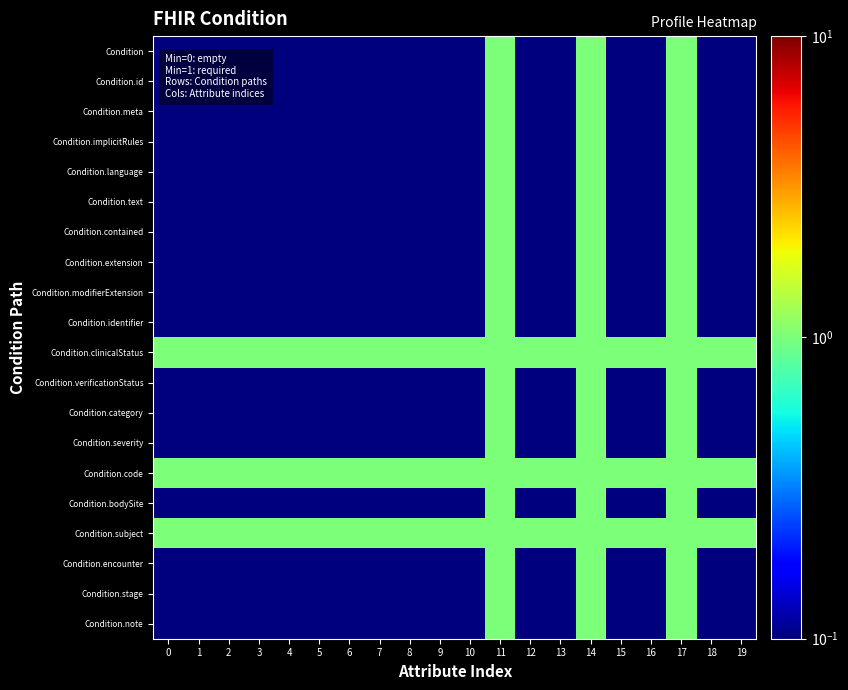

Reading right to left, list all the values displayed in this chart.

Condition: 19=0.1	18=0.1	17=1.0	16=0.1	15=0.1	14=1.0	13=0.1	12=0.1	11=1.0	10=0.1	9=0.1	8=0.1	7=0.1	6=0.1	5=0.1	4=0.1	3=0.1	2=0.1	1=0.1	0=0.1
Condition.id: 19=0.1	18=0.1	17=1.0	16=0.1	15=0.1	14=1.0	13=0.1	12=0.1	11=1.0	10=0.1	9=0.1	8=0.1	7=0.1	6=0.1	5=0.1	4=0.1	3=0.1	2=0.1	1=0.1	0=0.1
Condition.meta: 19=0.1	18=0.1	17=1.0	16=0.1	15=0.1	14=1.0	13=0.1	12=0.1	11=1.0	10=0.1	9=0.1	8=0.1	7=0.1	6=0.1	5=0.1	4=0.1	3=0.1	2=0.1	1=0.1	0=0.1
Condition.implicitRules: 19=0.1	18=0.1	17=1.0	16=0.1	15=0.1	14=1.0	13=0.1	12=0.1	11=1.0	10=0.1	9=0.1	8=0.1	7=0.1	6=0.1	5=0.1	4=0.1	3=0.1	2=0.1	1=0.1	0=0.1
Condition.language: 19=0.1	18=0.1	17=1.0	16=0.1	15=0.1	14=1.0	13=0.1	12=0.1	11=1.0	10=0.1	9=0.1	8=0.1	7=0.1	6=0.1	5=0.1	4=0.1	3=0.1	2=0.1	1=0.1	0=0.1
Condition.text: 19=0.1	18=0.1	17=1.0	16=0.1	15=0.1	14=1.0	13=0.1	12=0.1	11=1.0	10=0.1	9=0.1	8=0.1	7=0.1	6=0.1	5=0.1	4=0.1	3=0.1	2=0.1	1=0.1	0=0.1
Condition.contained: 19=0.1	18=0.1	17=1.0	16=0.1	15=0.1	14=1.0	13=0.1	12=0.1	11=1.0	10=0.1	9=0.1	8=0.1	7=0.1	6=0.1	5=0.1	4=0.1	3=0.1	2=0.1	1=0.1	0=0.1
Condition.extension: 19=0.1	18=0.1	17=1.0	16=0.1	15=0.1	14=1.0	13=0.1	12=0.1	11=1.0	10=0.1	9=0.1	8=0.1	7=0.1	6=0.1	5=0.1	4=0.1	3=0.1	2=0.1	1=0.1	0=0.1
Condition.modifierExtension: 19=0.1	18=0.1	17=1.0	16=0.1	15=0.1	14=1.0	13=0.1	12=0.1	11=1.0	10=0.1	9=0.1	8=0.1	7=0.1	6=0.1	5=0.1	4=0.1	3=0.1	2=0.1	1=0.1	0=0.1
Condition.identifier: 19=0.1	18=0.1	17=1.0	16=0.1	15=0.1	14=1.0	13=0.1	12=0.1	11=1.0	10=0.1	9=0.1	8=0.1	7=0.1	6=0.1	5=0.1	4=0.1	3=0.1	2=0.1	1=0.1	0=0.1
Condition.clinicalStatus: 19=1.0	18=1.0	17=1.0	16=1.0	15=1.0	14=1.0	13=1.0	12=1.0	11=1.0	10=1.0	9=1.0	8=1.0	7=1.0	6=1.0	5=1.0	4=1.0	3=1.0	2=1.0	1=1.0	0=1.0
Condition.verificationStatus: 19=0.1	18=0.1	17=1.0	16=0.1	15=0.1	14=1.0	13=0.1	12=0.1	11=1.0	10=0.1	9=0.1	8=0.1	7=0.1	6=0.1	5=0.1	4=0.1	3=0.1	2=0.1	1=0.1	0=0.1
Condition.category: 19=0.1	18=0.1	17=1.0	16=0.1	15=0.1	14=1.0	13=0.1	12=0.1	11=1.0	10=0.1	9=0.1	8=0.1	7=0.1	6=0.1	5=0.1	4=0.1	3=0.1	2=0.1	1=0.1	0=0.1
Condition.severity: 19=0.1	18=0.1	17=1.0	16=0.1	15=0.1	14=1.0	13=0.1	12=0.1	11=1.0	10=0.1	9=0.1	8=0.1	7=0.1	6=0.1	5=0.1	4=0.1	3=0.1	2=0.1	1=0.1	0=0.1
Condition.code: 19=1.0	18=1.0	17=1.0	16=1.0	15=1.0	14=1.0	13=1.0	12=1.0	11=1.0	10=1.0	9=1.0	8=1.0	7=1.0	6=1.0	5=1.0	4=1.0	3=1.0	2=1.0	1=1.0	0=1.0
Condition.bodySite: 19=0.1	18=0.1	17=1.0	16=0.1	15=0.1	14=1.0	13=0.1	12=0.1	11=1.0	10=0.1	9=0.1	8=0.1	7=0.1	6=0.1	5=0.1	4=0.1	3=0.1	2=0.1	1=0.1	0=0.1
Condition.subject: 19=1.0	18=1.0	17=1.0	16=1.0	15=1.0	14=1.0	13=1.0	12=1.0	11=1.0	10=1.0	9=1.0	8=1.0	7=1.0	6=1.0	5=1.0	4=1.0	3=1.0	2=1.0	1=1.0	0=1.0
Condition.encounter: 19=0.1	18=0.1	17=1.0	16=0.1	15=0.1	14=1.0	13=0.1	12=0.1	11=1.0	10=0.1	9=0.1	8=0.1	7=0.1	6=0.1	5=0.1	4=0.1	3=0.1	2=0.1	1=0.1	0=0.1
Condition.stage: 19=0.1	18=0.1	17=1.0	16=0.1	15=0.1	14=1.0	13=0.1	12=0.1	11=1.0	10=0.1	9=0.1	8=0.1	7=0.1	6=0.1	5=0.1	4=0.1	3=0.1	2=0.1	1=0.1	0=0.1
Condition.note: 19=0.1	18=0.1	17=1.0	16=0.1	15=0.1	14=1.0	13=0.1	12=0.1	11=1.0	10=0.1	9=0.1	8=0.1	7=0.1	6=0.1	5=0.1	4=0.1	3=0.1	2=0.1	1=0.1	0=0.1